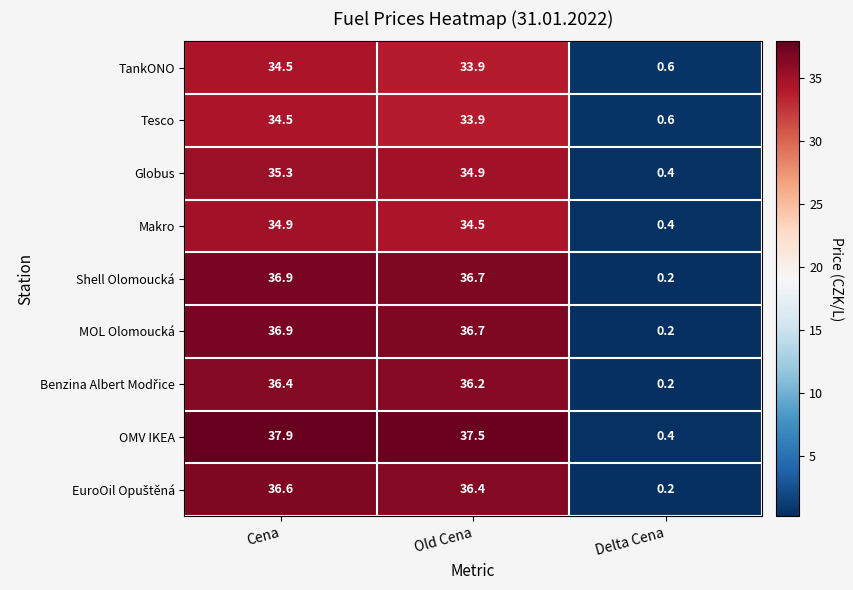

Which series has the largest range (max minus min)?

OMV IKEA